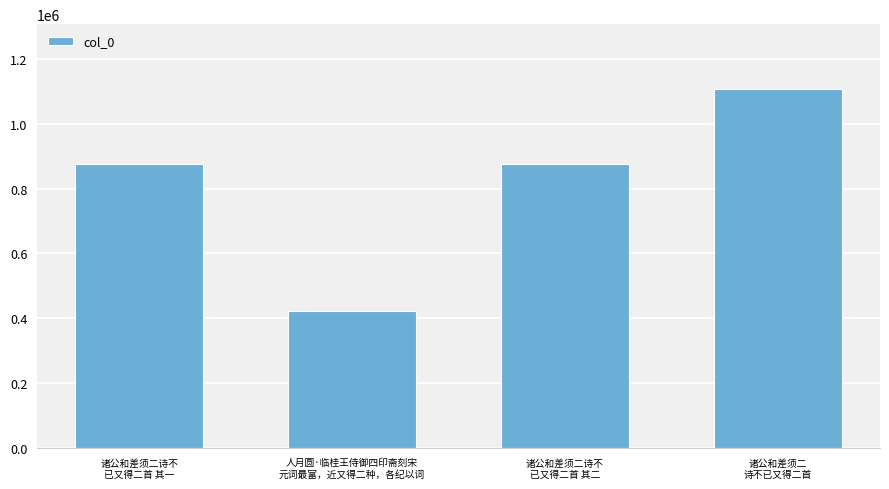

What is the greatest value displayed?

1108647